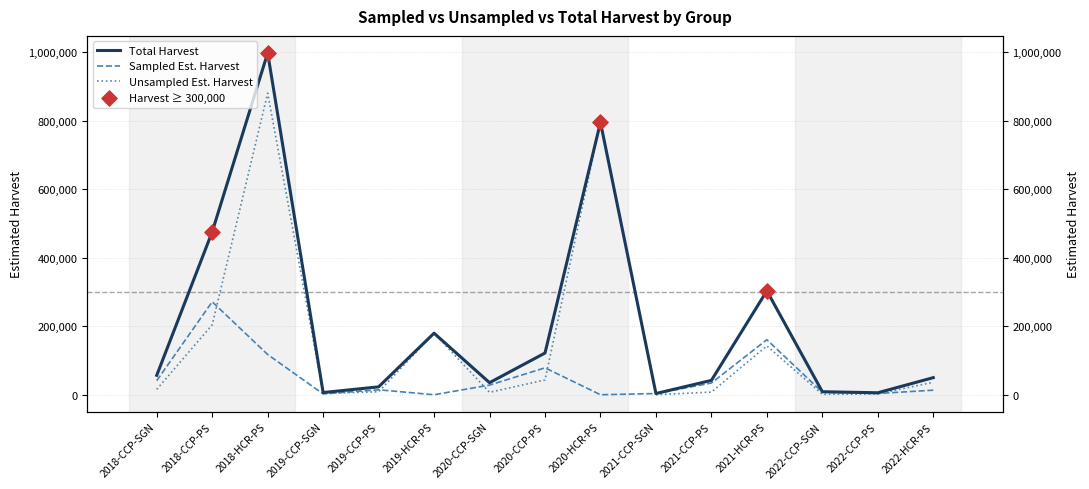

What are all the series names shown in the legend?

Total Harvest, Sampled Est. Harvest, Unsampled Est. Harvest